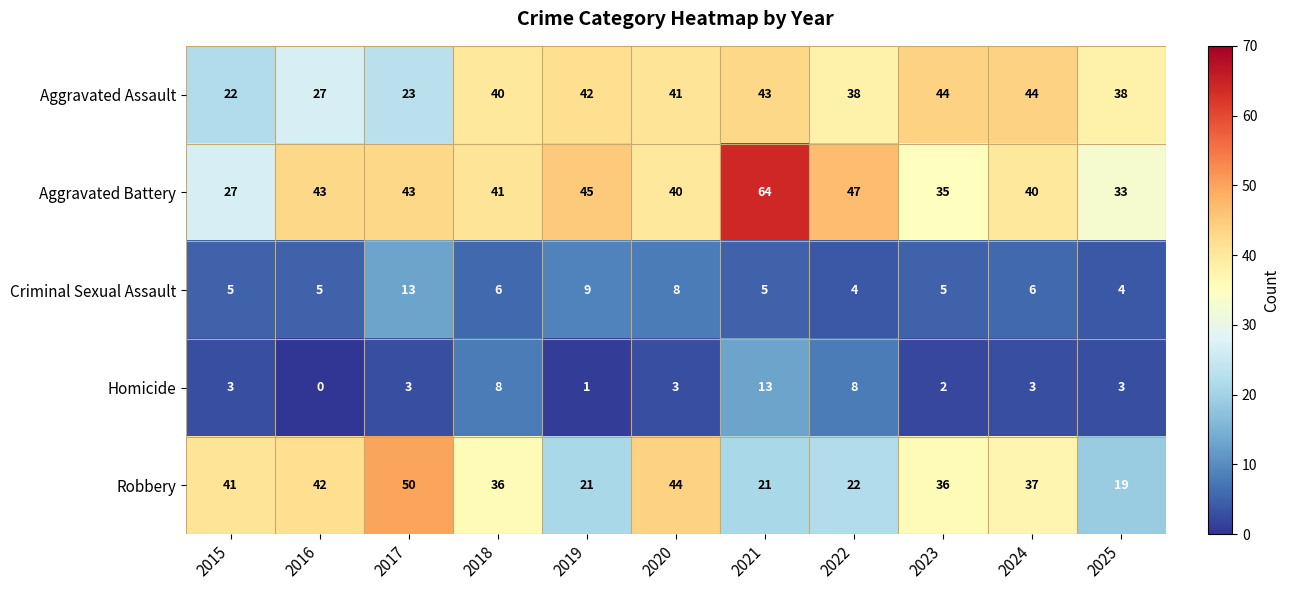

Is it true that Aggravated Battery equals 64 at 2021?

True